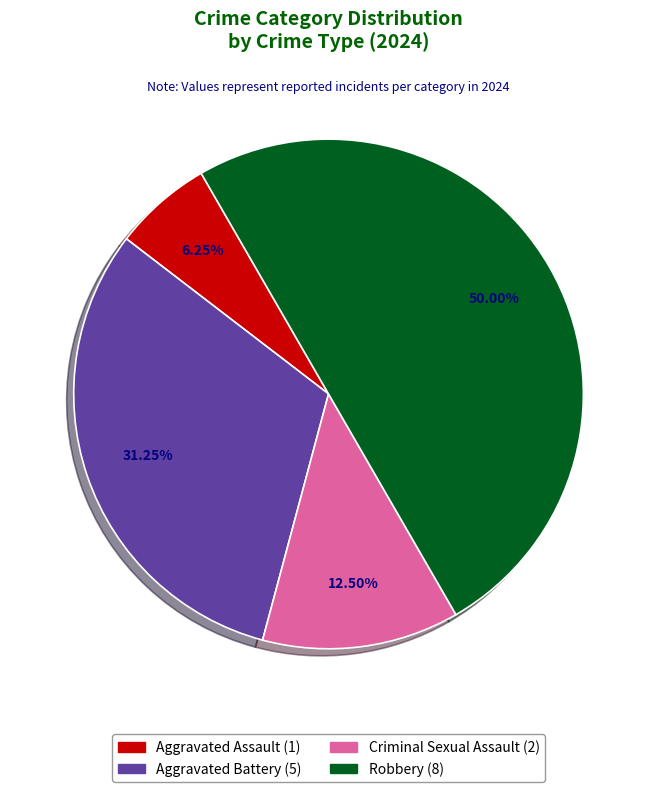

How many segments does this pie chart have?

4